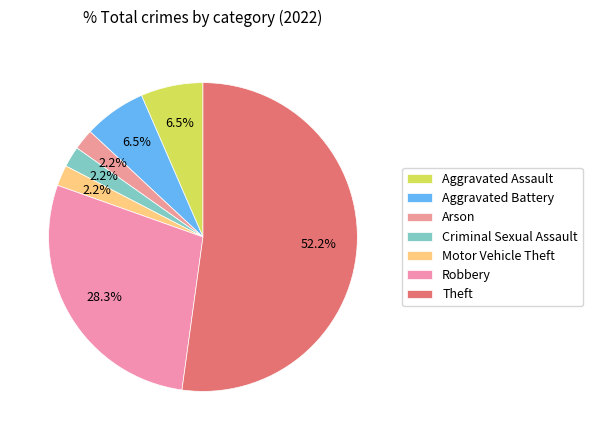

Rank the categories by value from lowest to highest.

Arson, Criminal Sexual Assault, Motor Vehicle Theft, Aggravated Assault, Aggravated Battery, Robbery, Theft